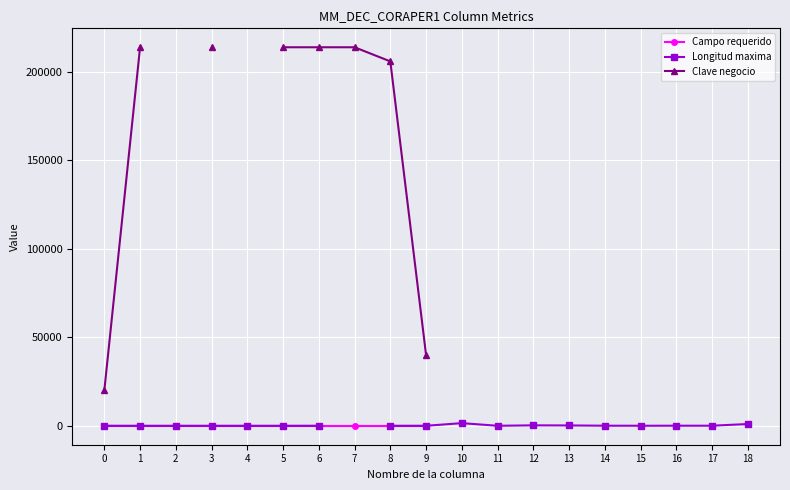

True or false: Longitud maxima and Campo requerido cross at least once.

False